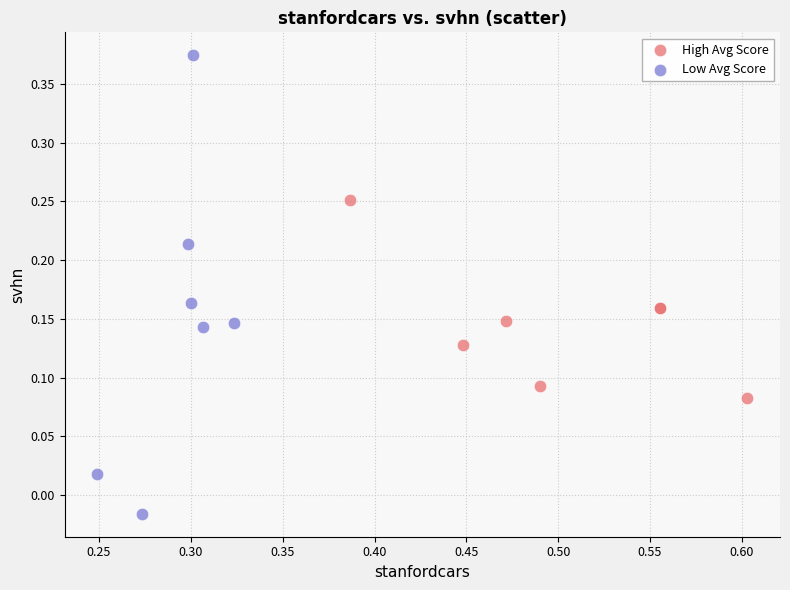

Which series has the widest spread of Y values?

Low Avg Score